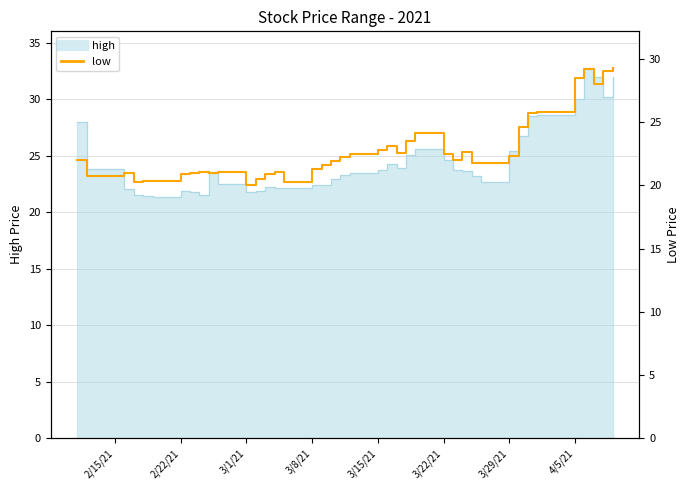

What is the minimum value shown in the chart?

20.1